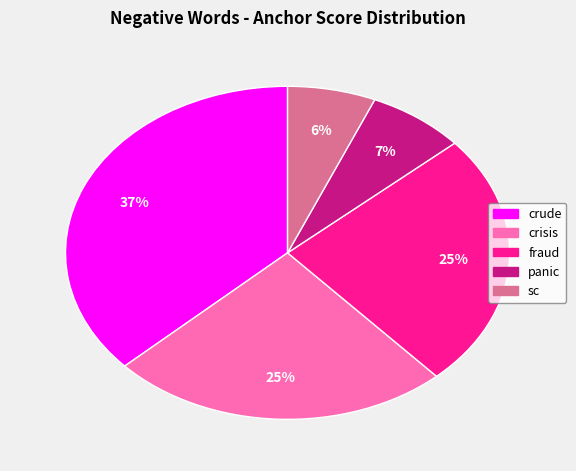

What is the smallest slice in the pie chart?

sc